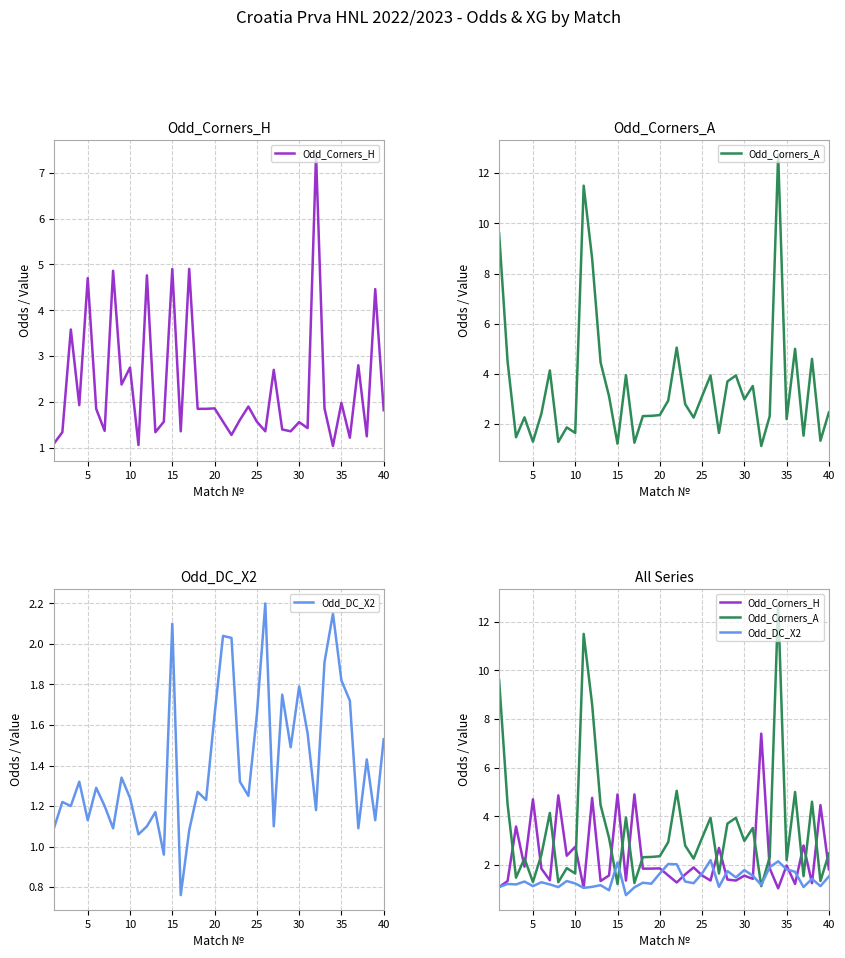

How many intersections are there between Odd_DC_X2 and Odd_Corners_A?

4